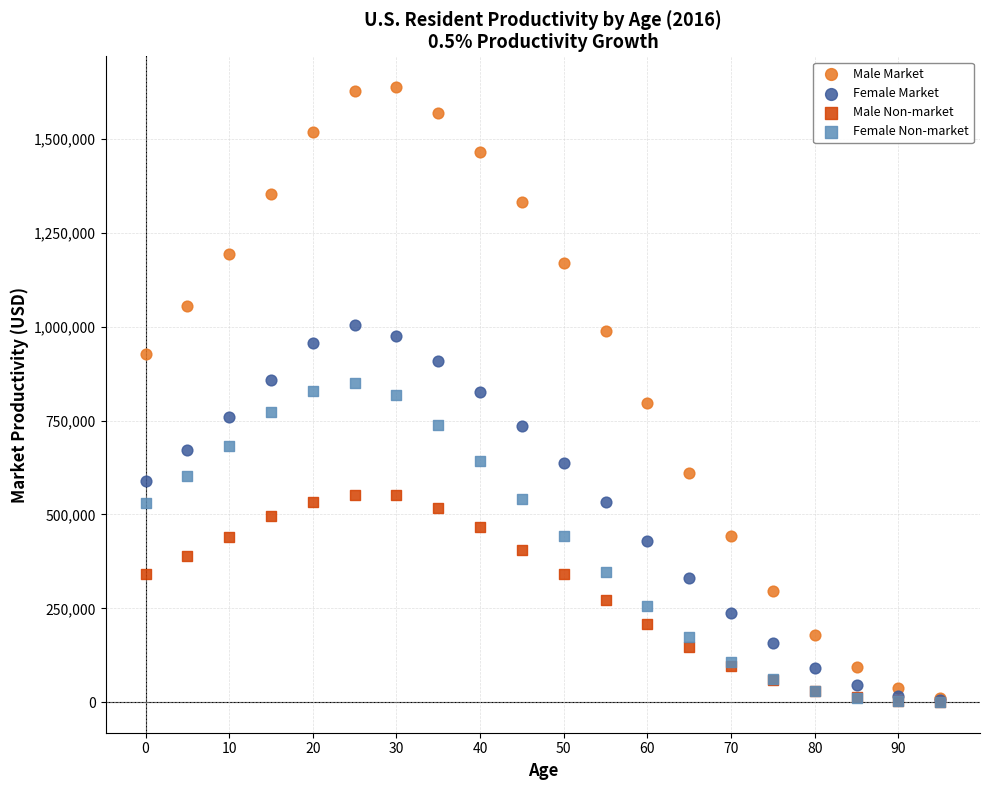

What are all the series names shown in the legend?

Male Market, Female Market, Male Non-market, Female Non-market